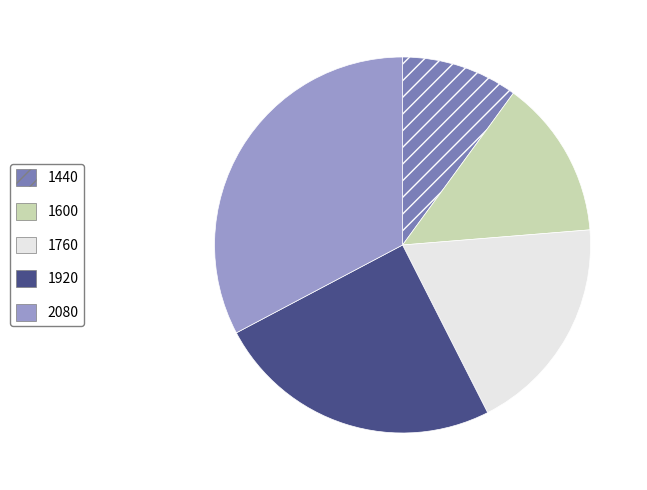

The 1920 slice represents 11% of the pie. True or false?

False